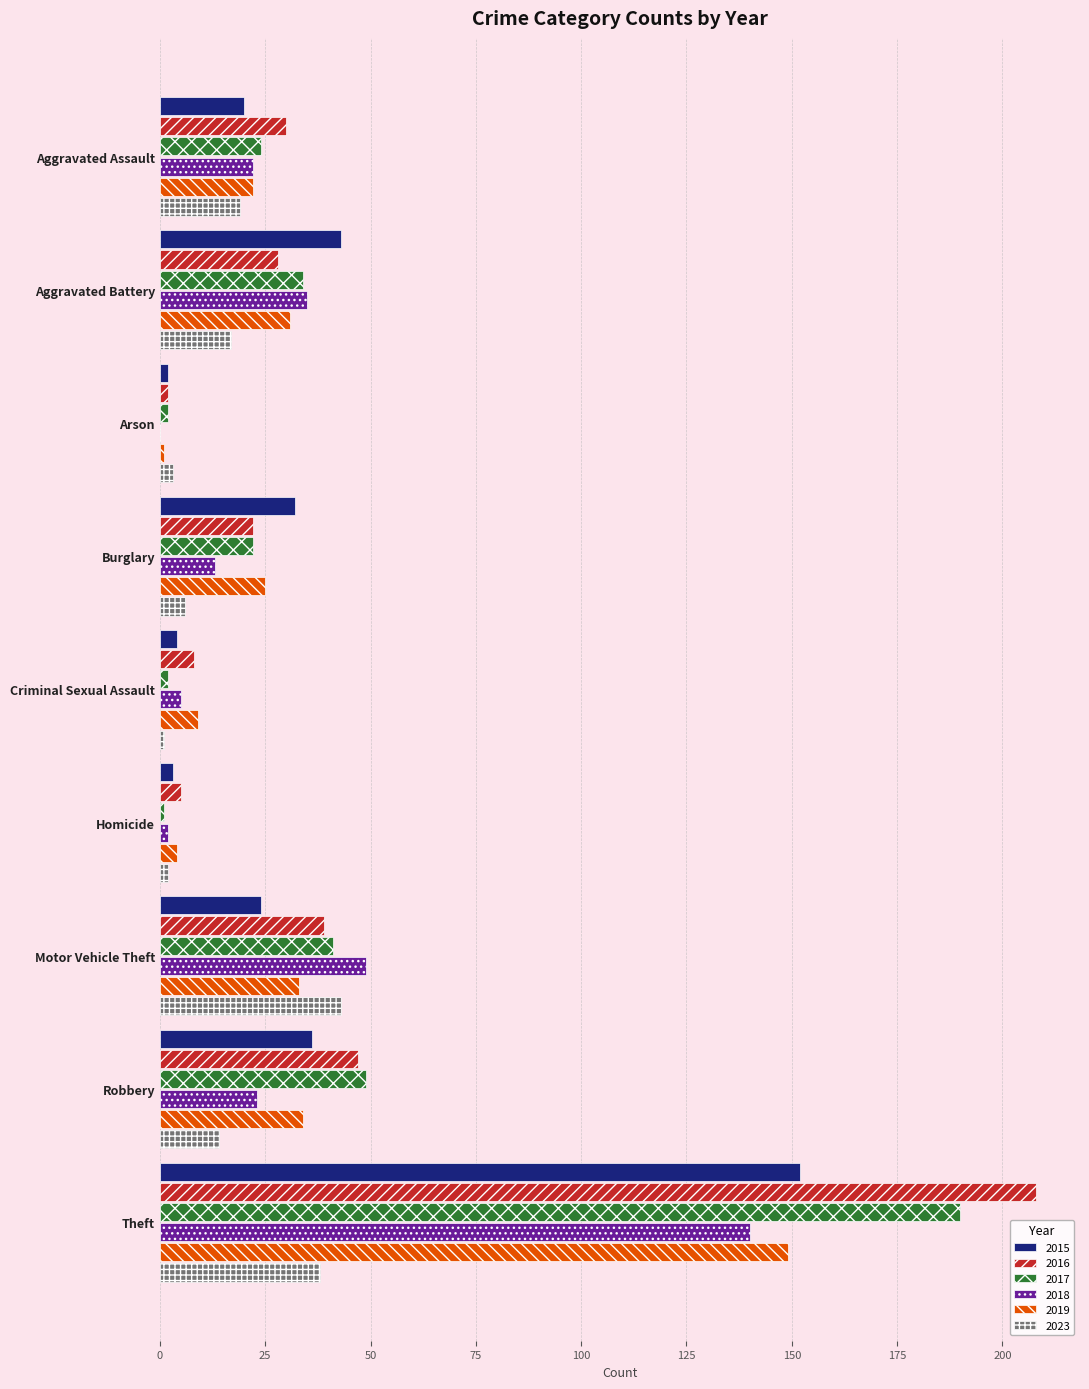

True or false: 2016 has a value of 131 at Theft.

False